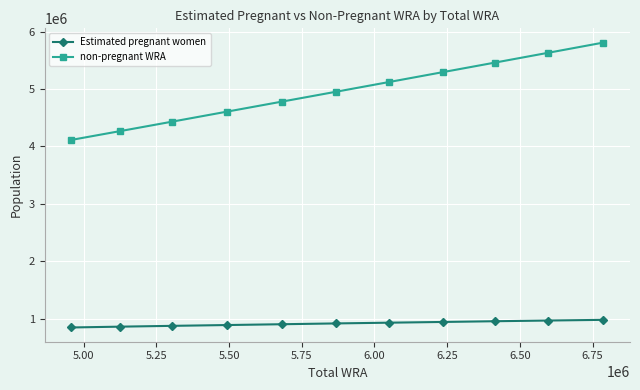

What is the value of the Estimated pregnant women point at the 8th from the left?

940714.6